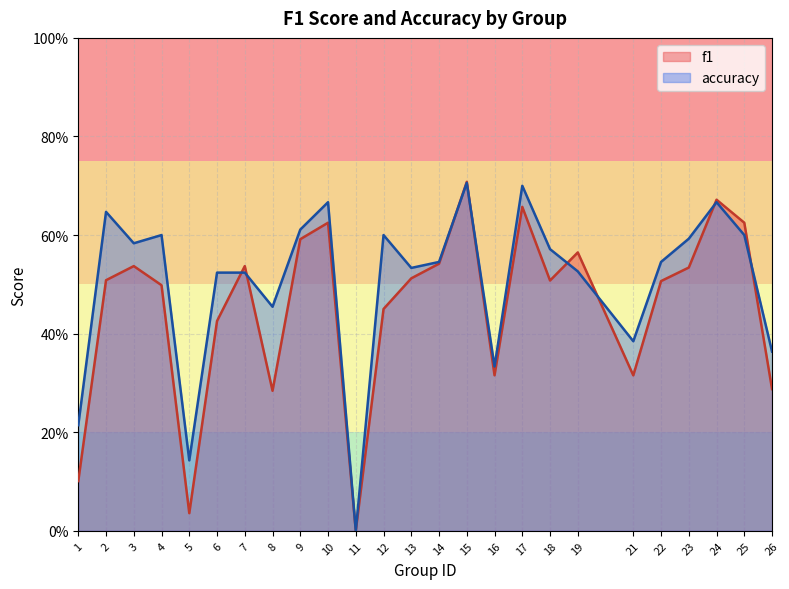

At which category is the sum across all series the highest?

15